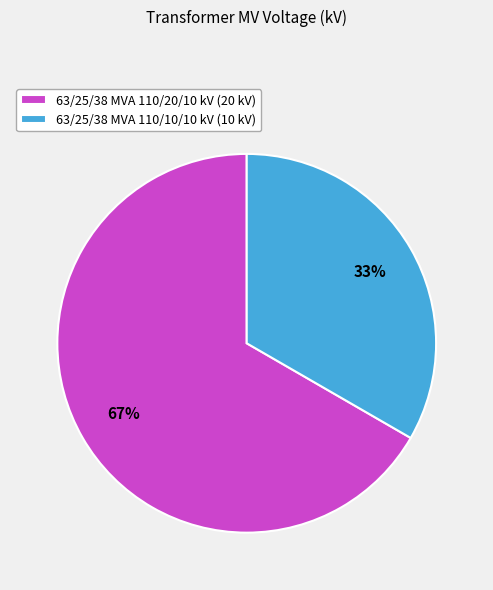

Combined, do 63/25/38 MVA 110/10/10 kV and 63/25/38 MVA 110/20/10 kV account for over 50%?

Yes